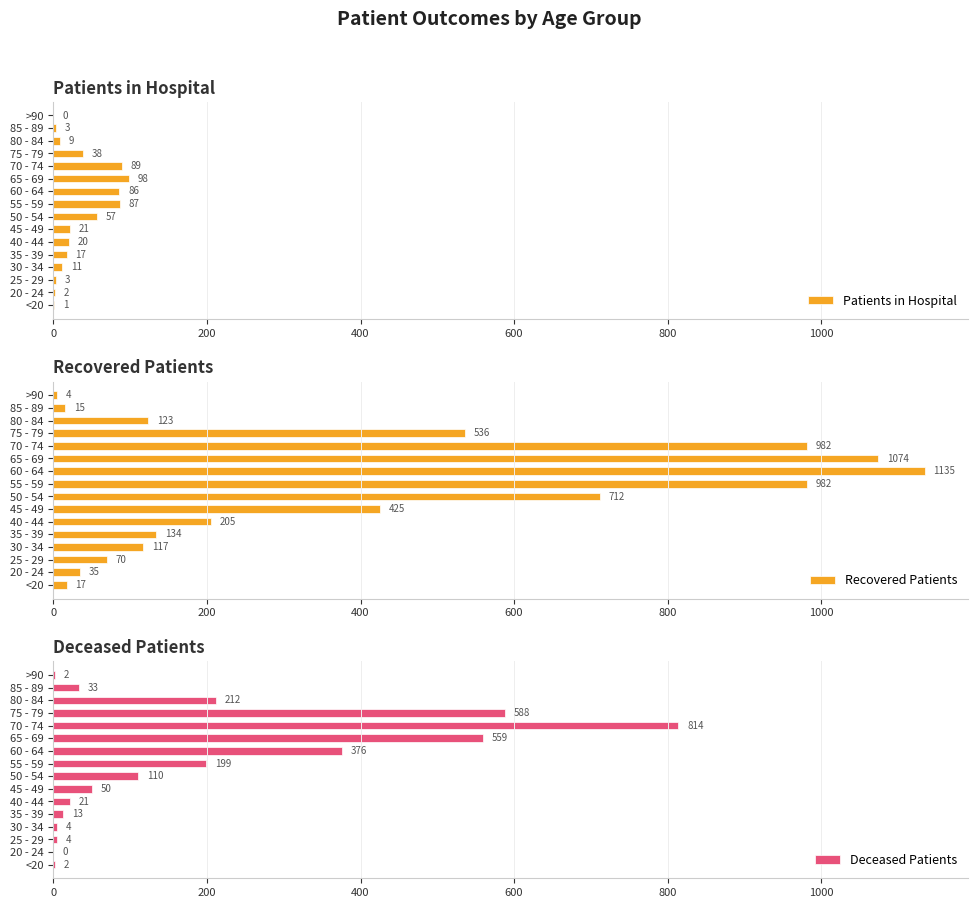

Which series has the largest total across all categories?

Recovered Patients